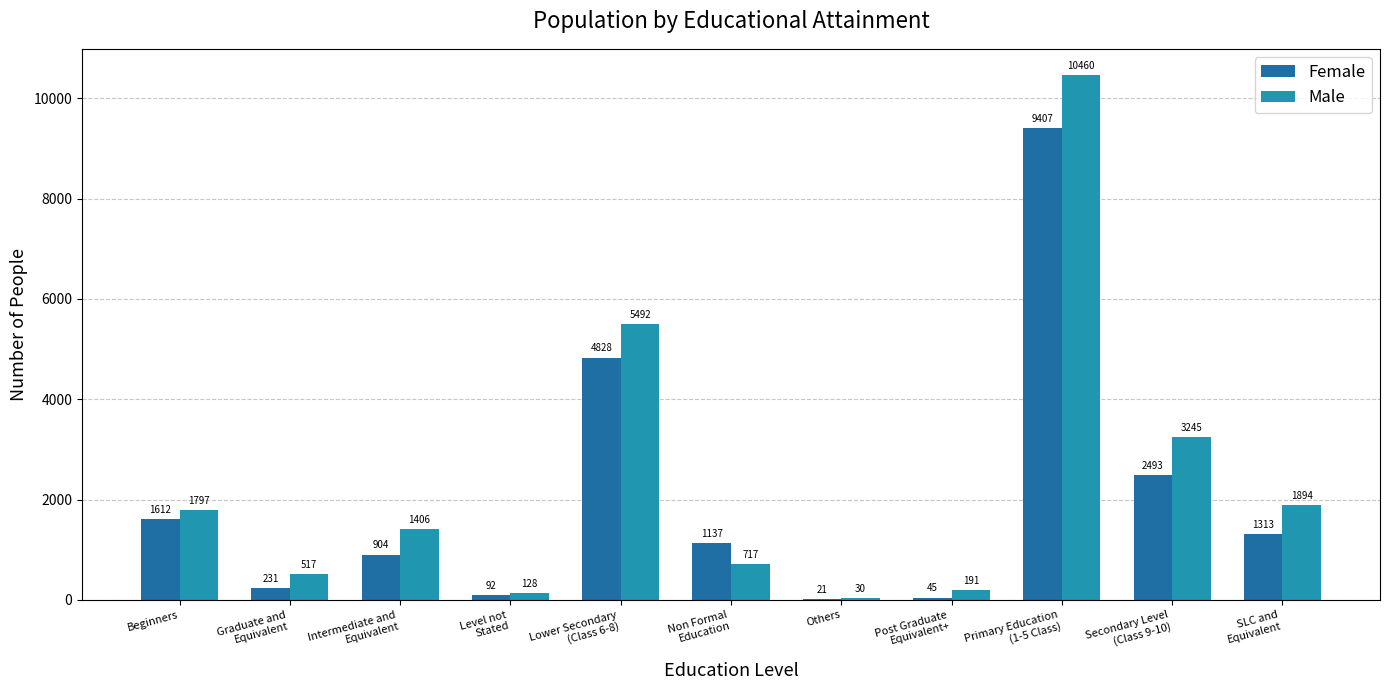

Is the value of Female at Secondary Level
(Class 9-10) greater than the value of Male at Intermediate and
Equivalent?

Yes